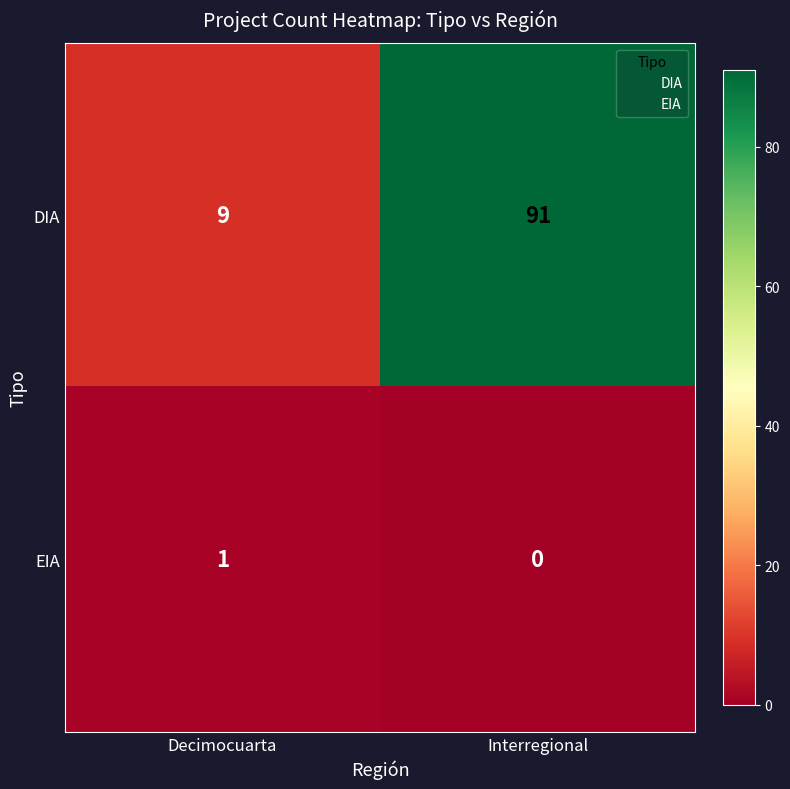

At which category is the sum across all series the highest?

Interregional